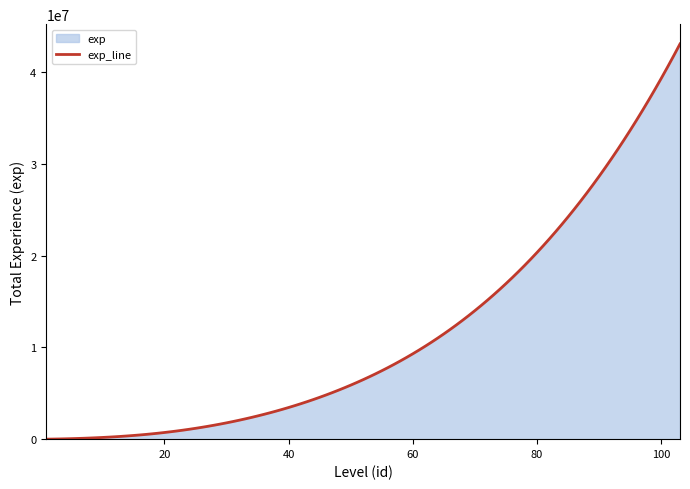

What is the sum of the values at 90 and 70?

39700000